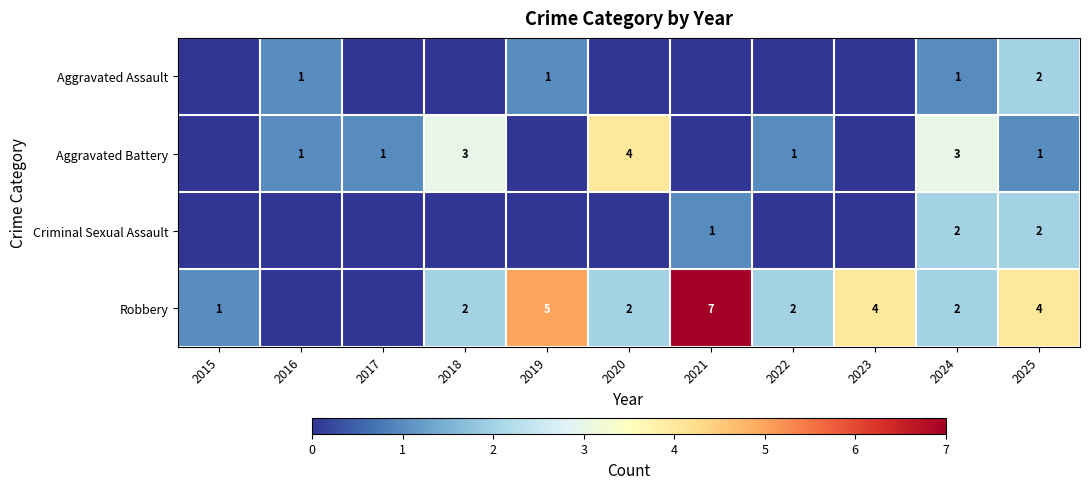

Is it true that Aggravated Battery equals 1 at 2025?

True